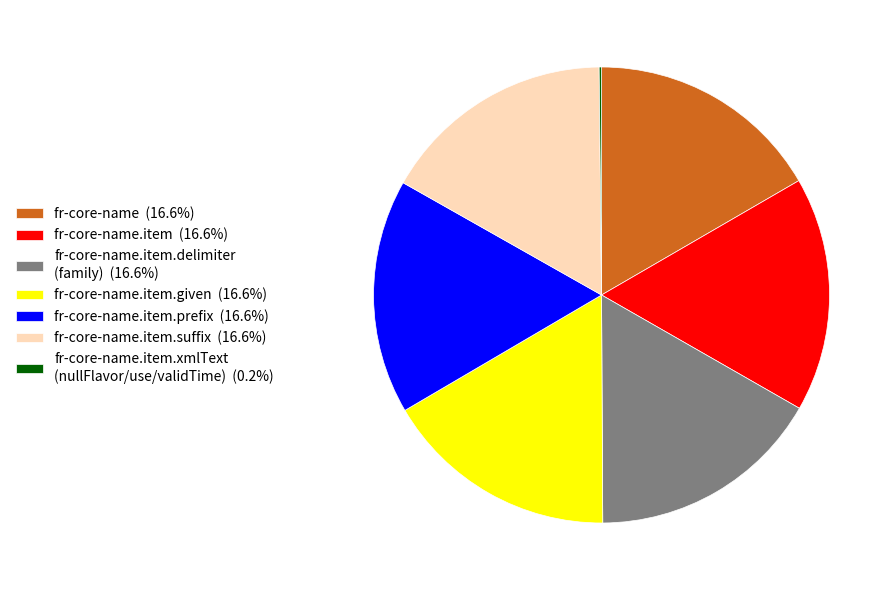

Do fr-core-name.item.prefix (16.6%) and fr-core-name.item (16.6%) together represent more than half of the pie?

No